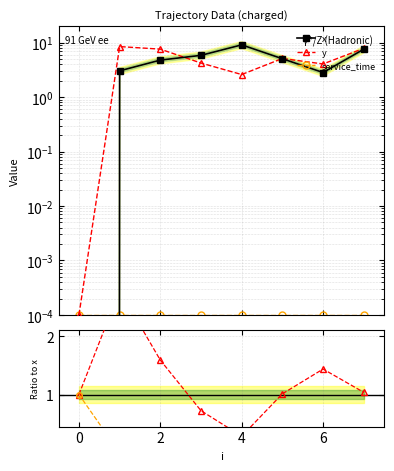

How many interior local peaks does the y series have?

2